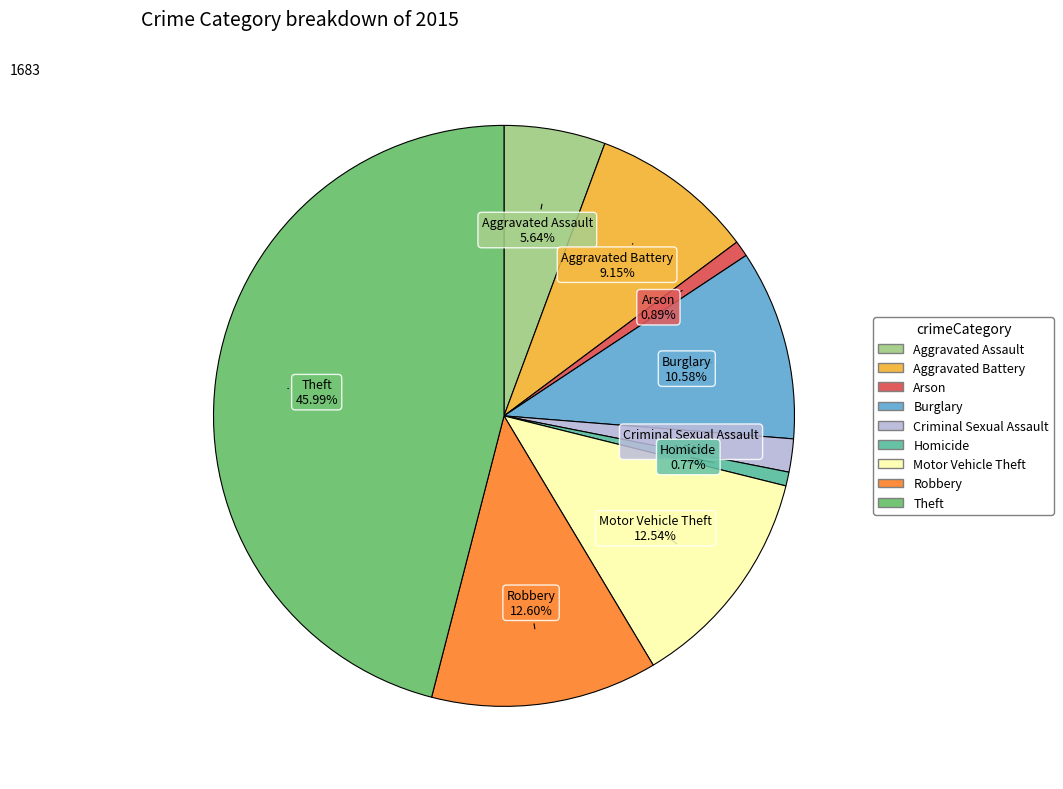

What percentage is the Aggravated Battery slice, to the nearest percent?

9%